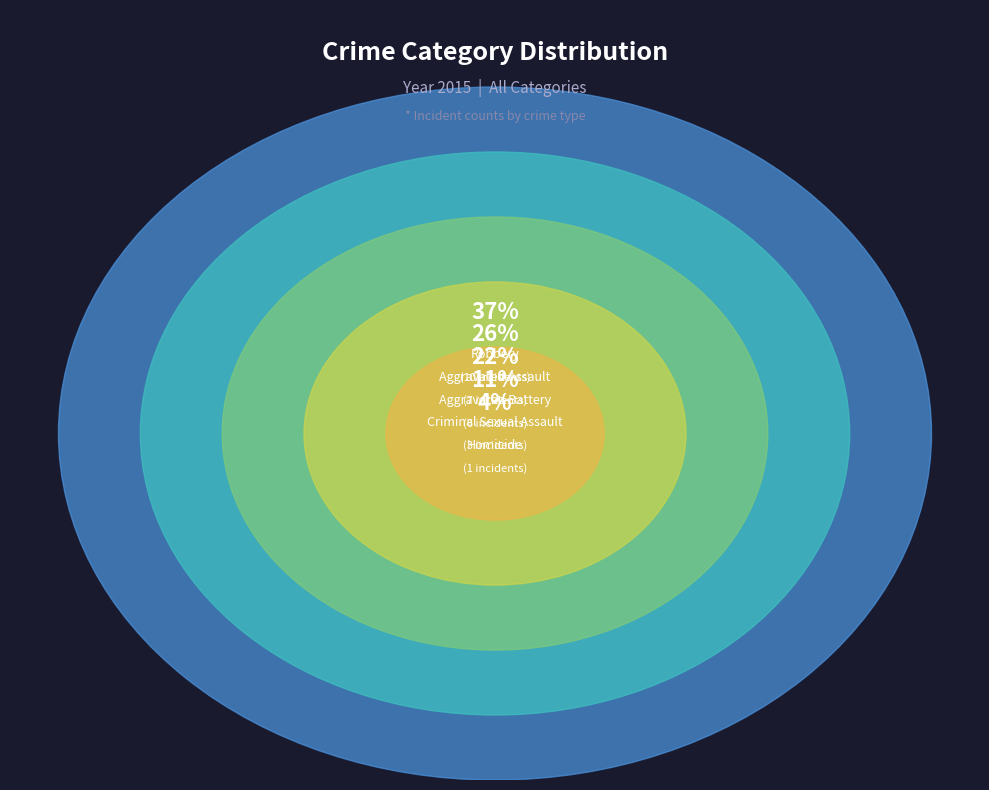

What is the total percentage of Criminal Sexual Assault and Homicide?

14.8%